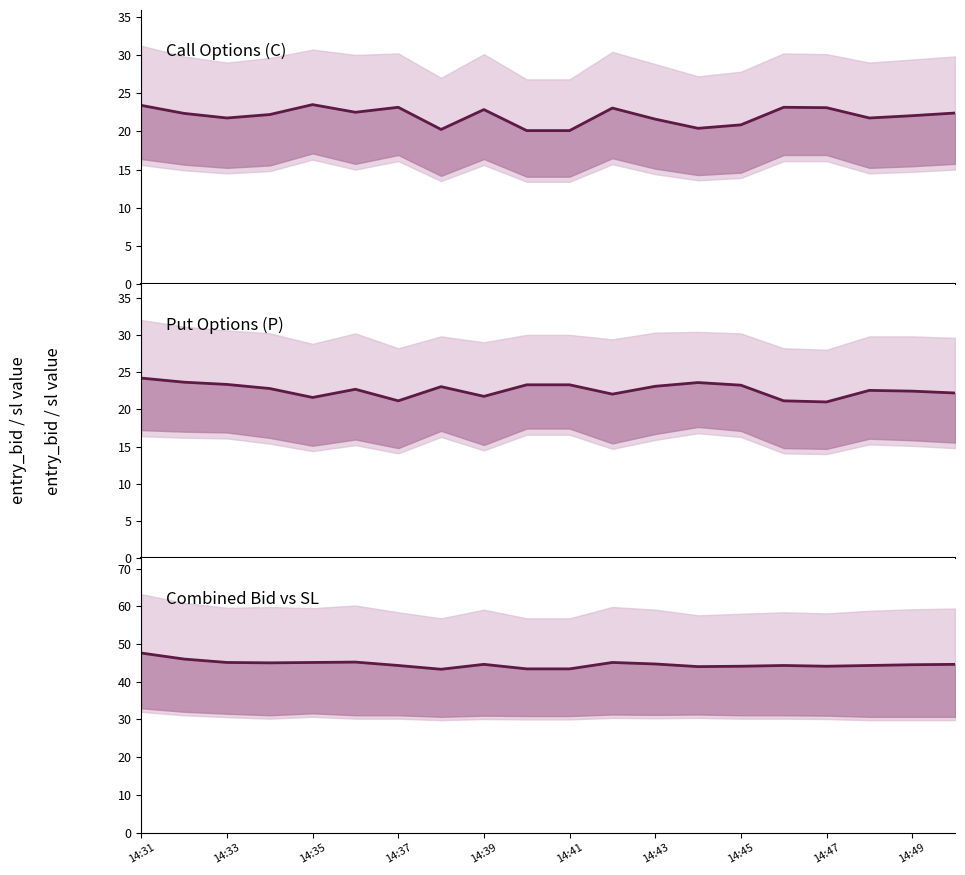

What is the value of the mid_P point at the 14th from the left?

23.6